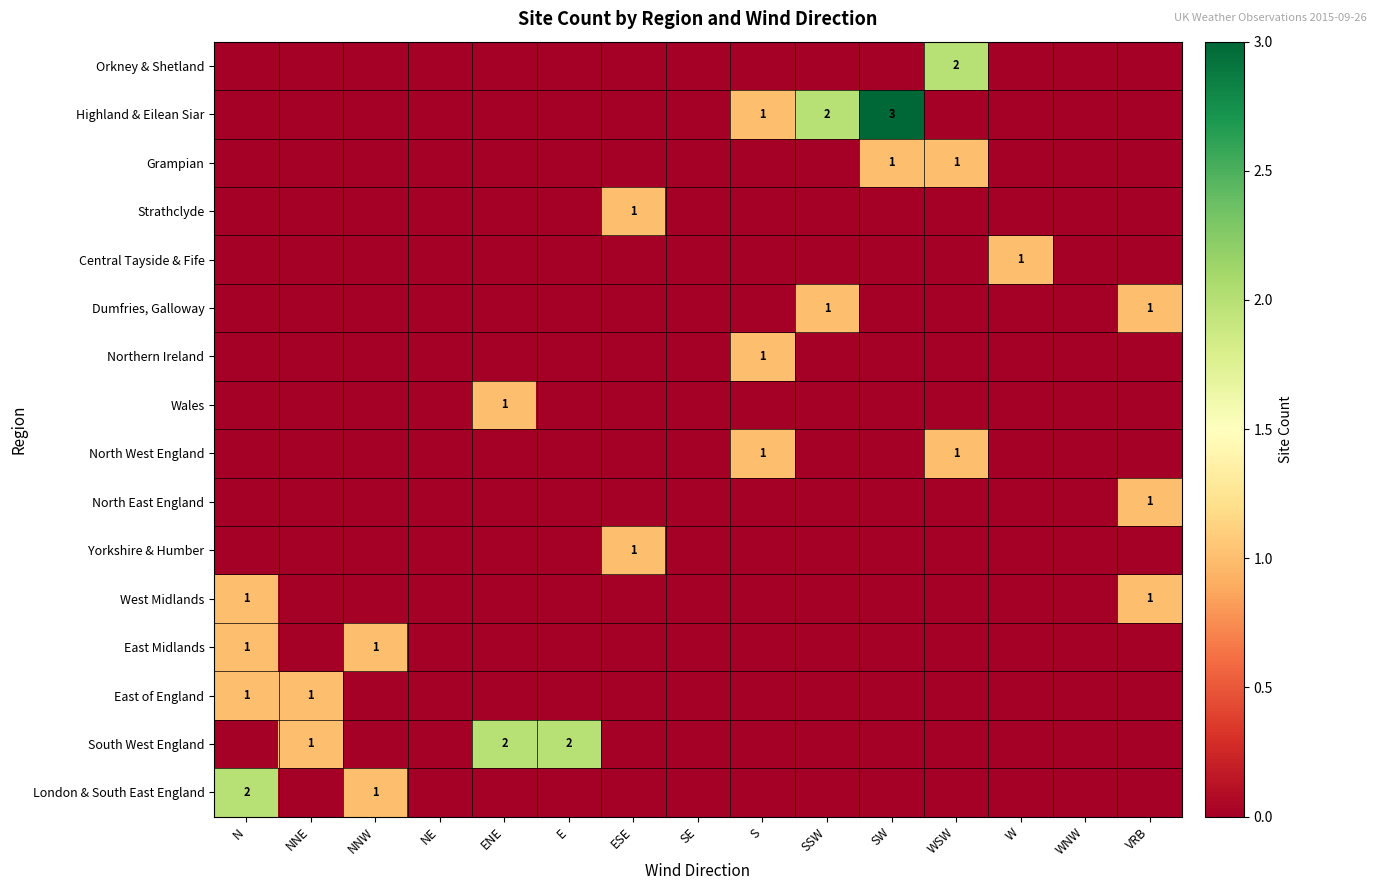

The value of West Midlands at ESE is 0. True or false?

True